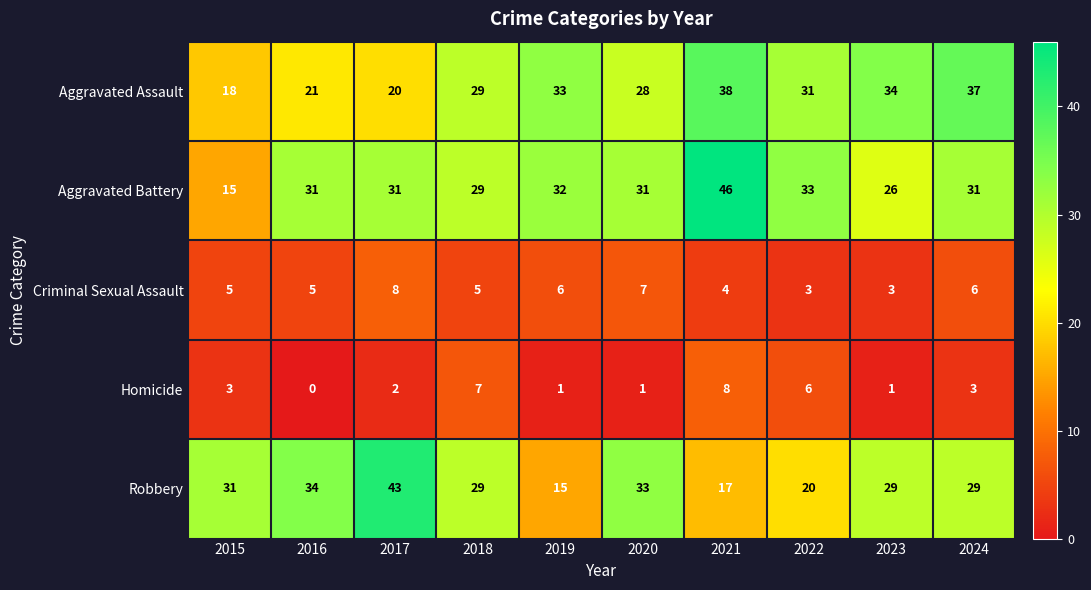

Read the Criminal Sexual Assault value at 2022.

3